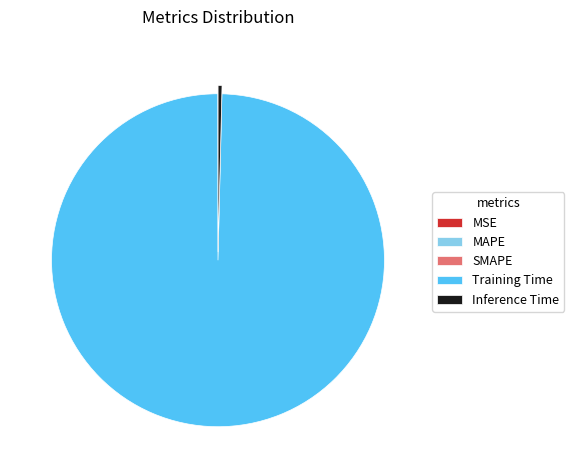

The Training Time slice represents 100% of the pie. True or false?

True